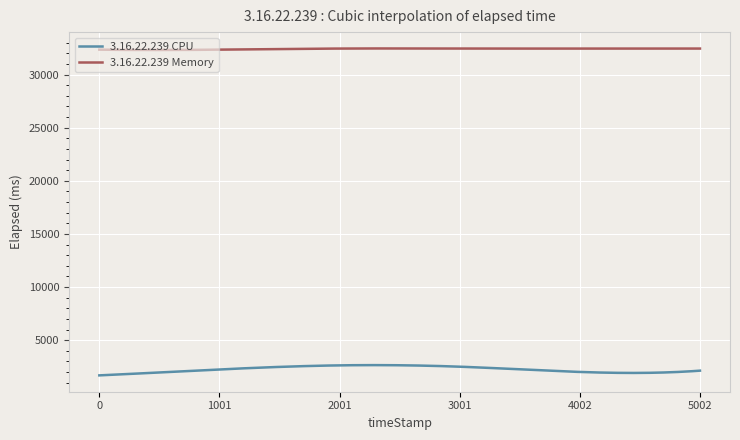

Which series has the largest total across all categories?

3.16.22.239 Memory